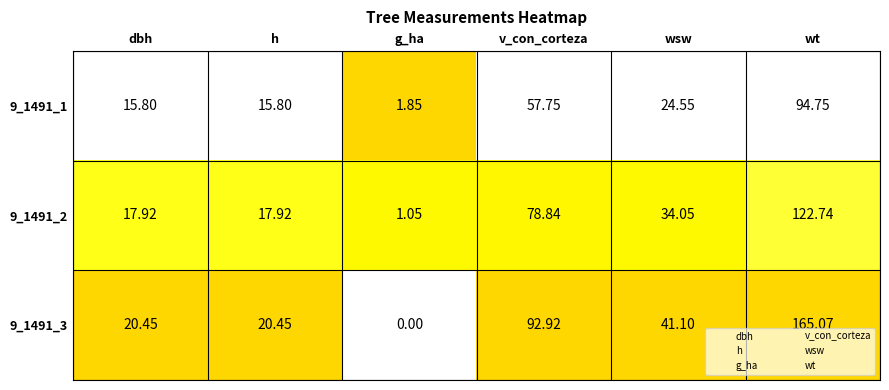

Which category has the highest value across all series?

wt